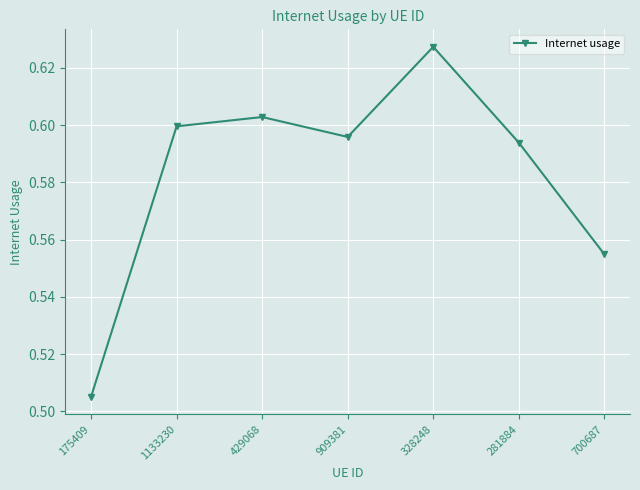

List the labels in order of value, smallest first.

175409, 700687, 281884, 909381, 1133230, 429068, 328248